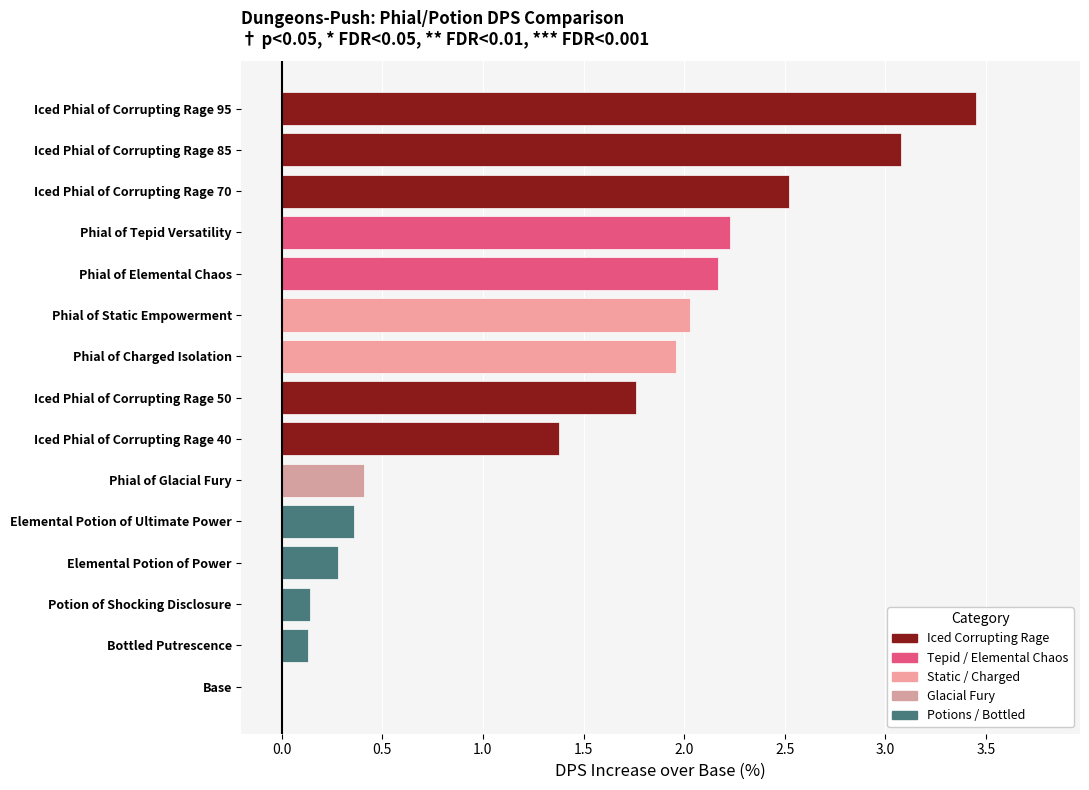

True or false: the data shows 0.4 at Phial of Glacial Fury.

True